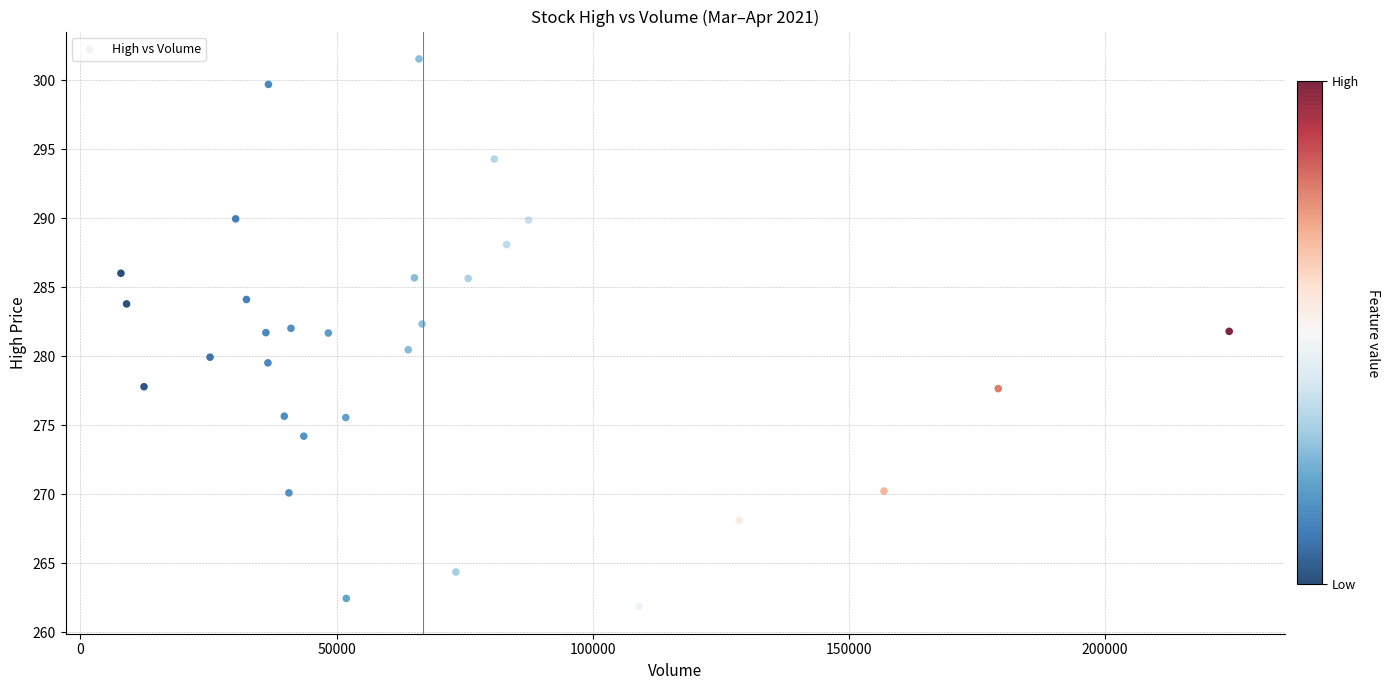

What is the range of Y values (max minus min)?

39.7